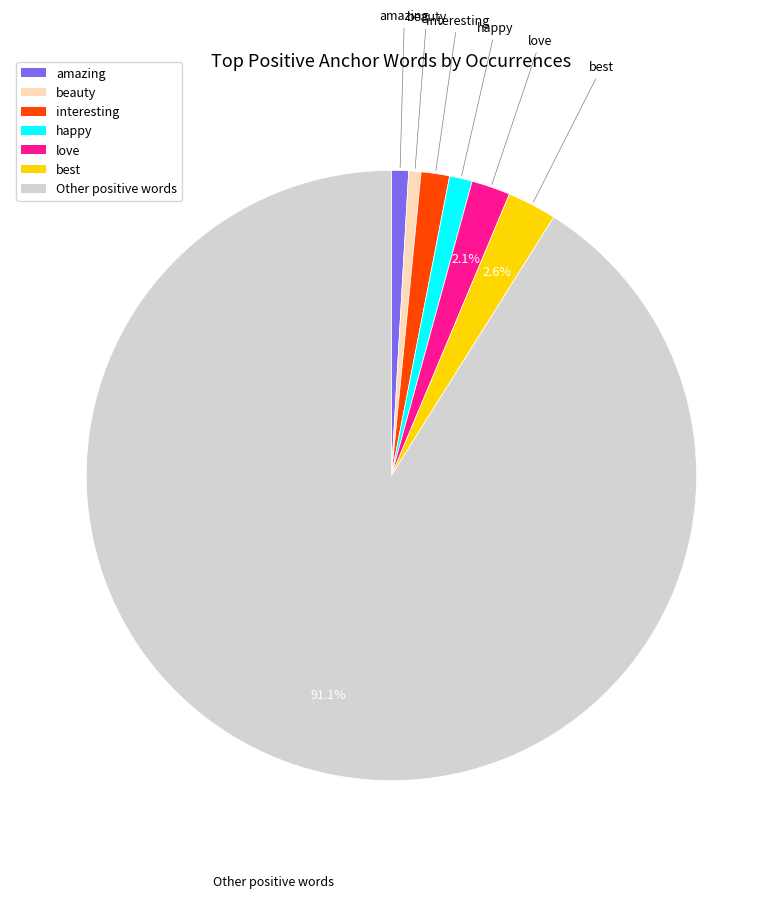

Does best account for over 50% of the chart?

No